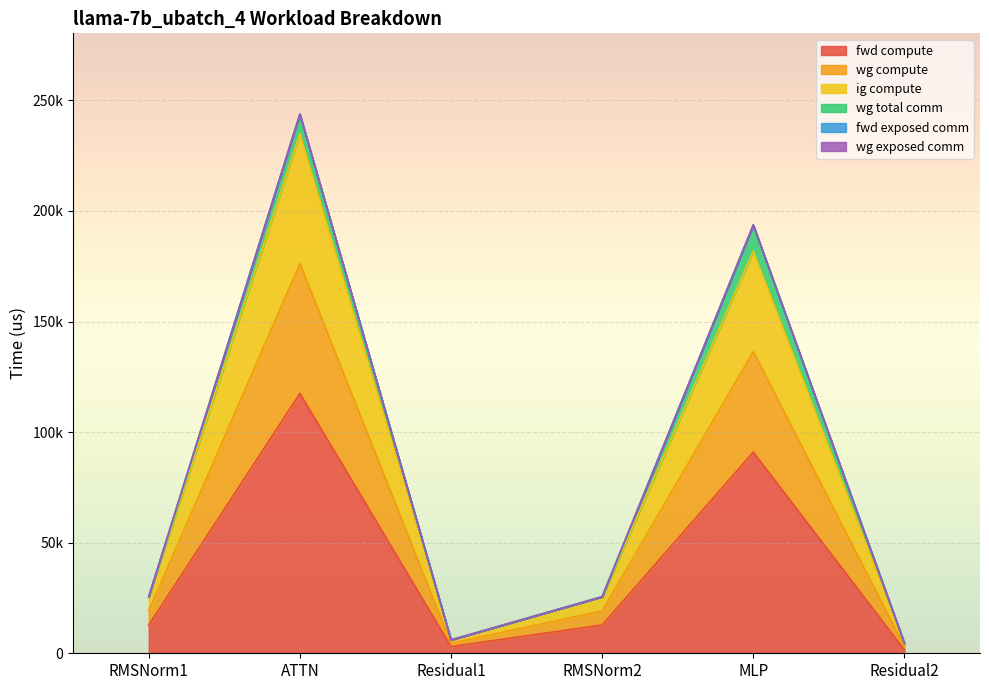

What is the difference between the highest and lowest values at ATTN?

117480.7